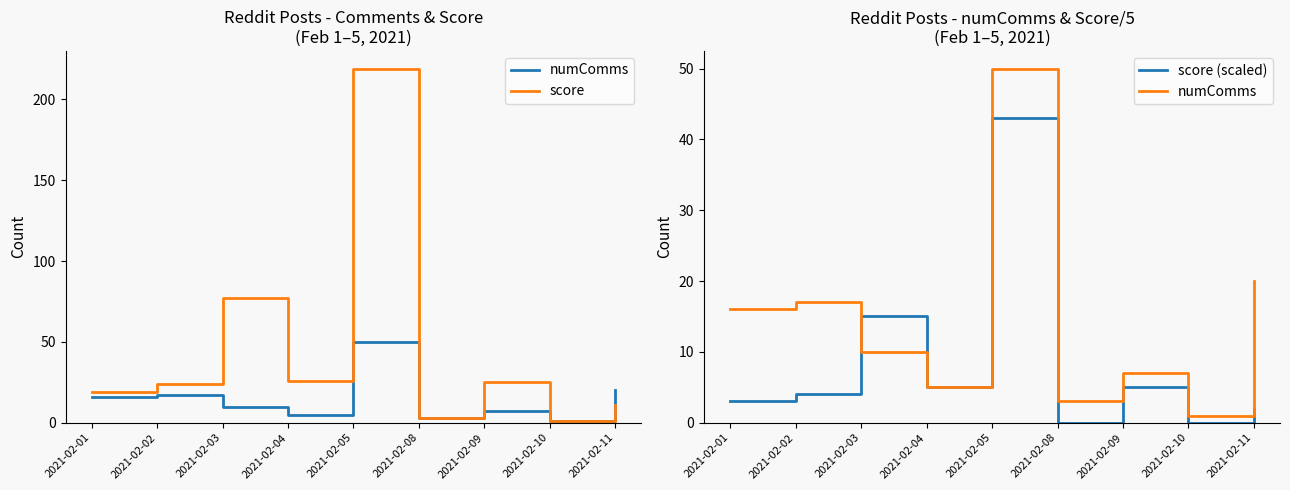

At which label is score (scaled) closest to 21?

2021-02-03